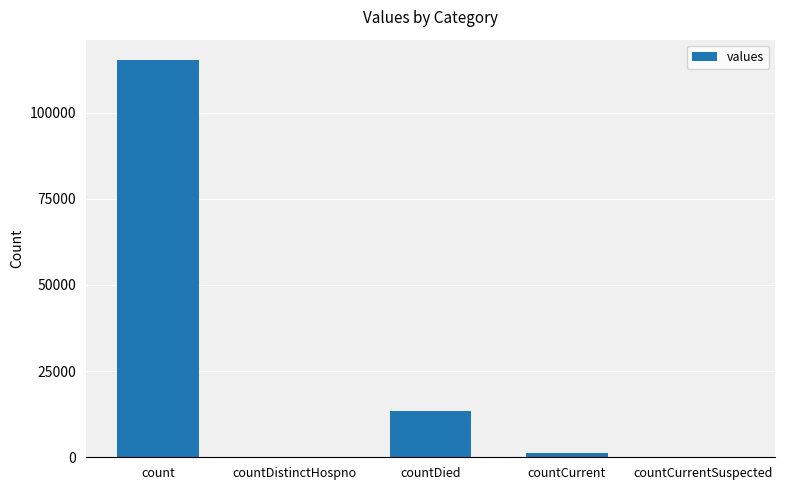

Which category has the highest value across all series?

count